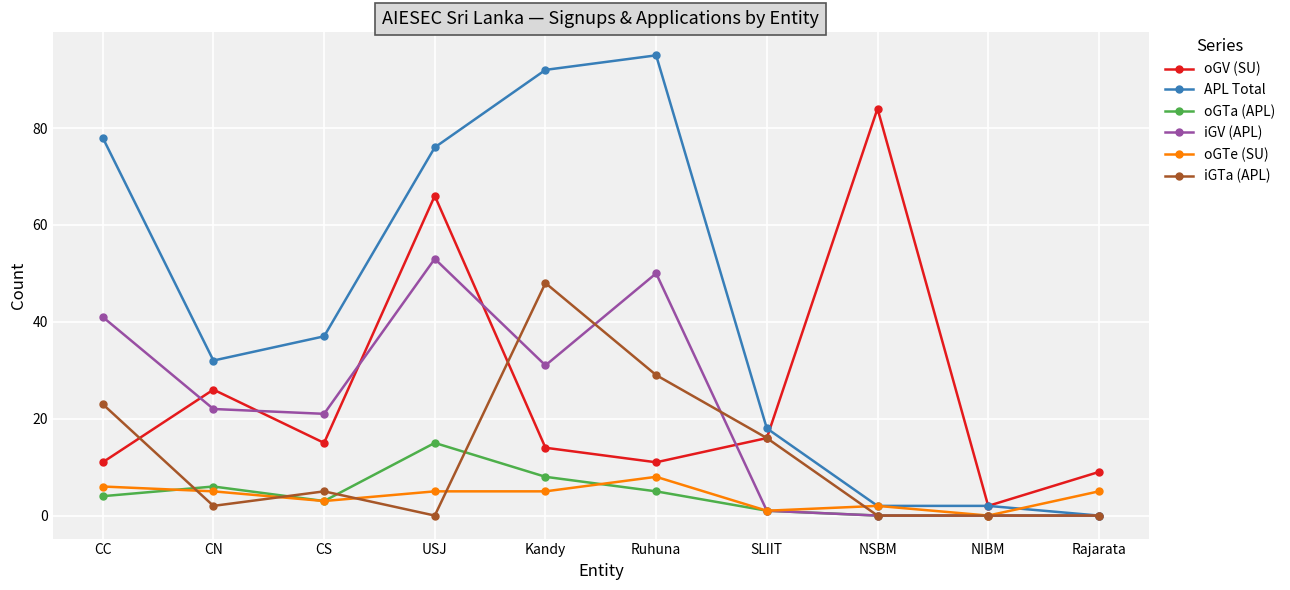

What position from the left is NIBM?

9